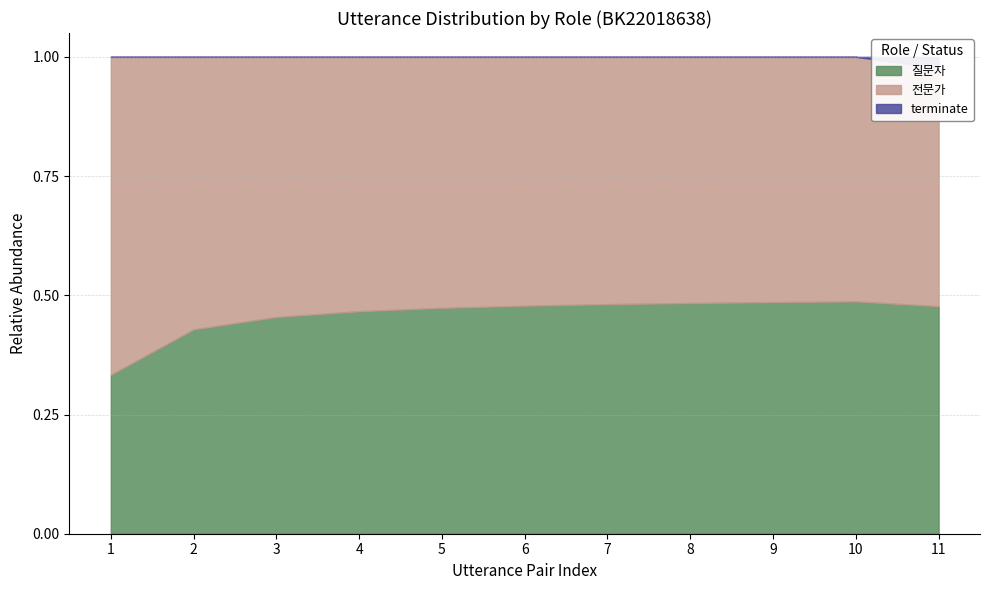

True or false: 전문가 and 질문자 intersect in this chart.

False